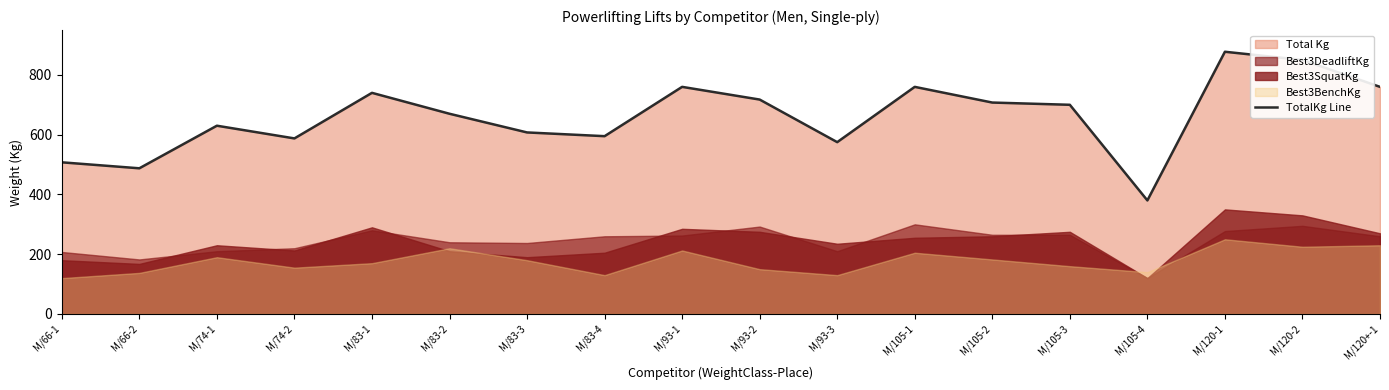

Rank the categories by value from highest to lowest.

M/120-1, M/120-2, M/93-1, M/105-1, M/120+-1, M/83-1, M/93-2, M/105-2, M/105-3, M/83-2, M/74-1, M/83-3, M/83-4, M/74-2, M/93-3, M/66-1, M/66-2, M/105-4